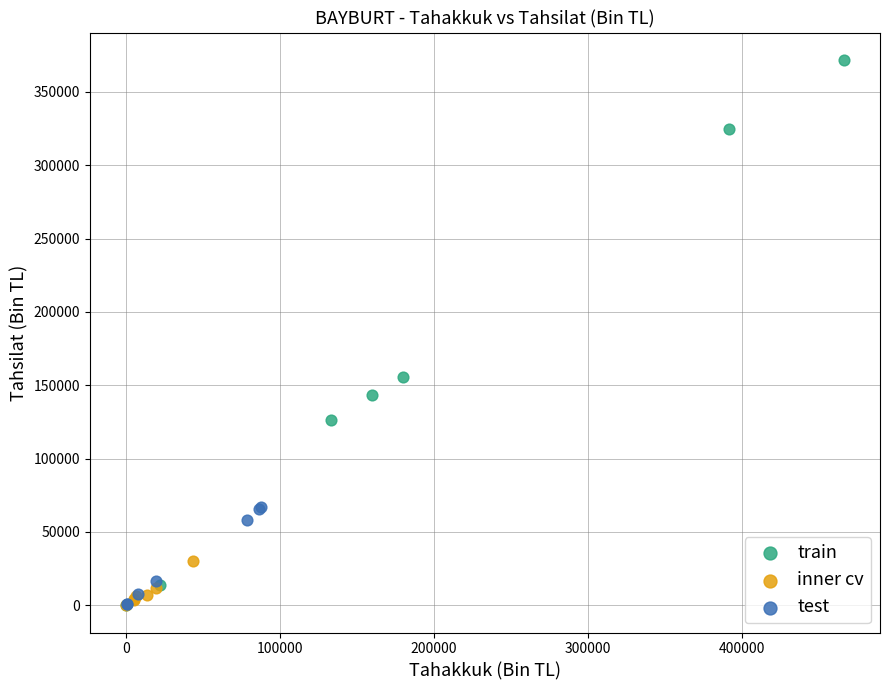

Which series has the widest spread of Y values?

train